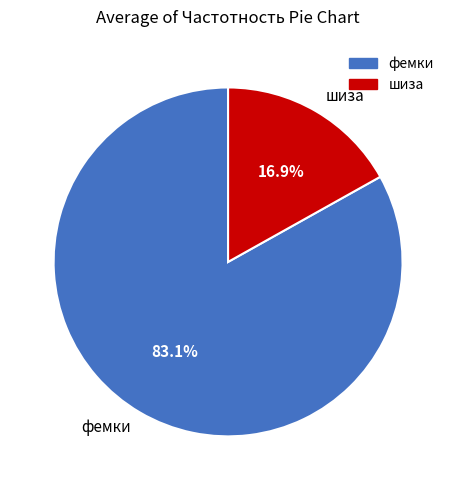

Count the number of slices in the pie.

2